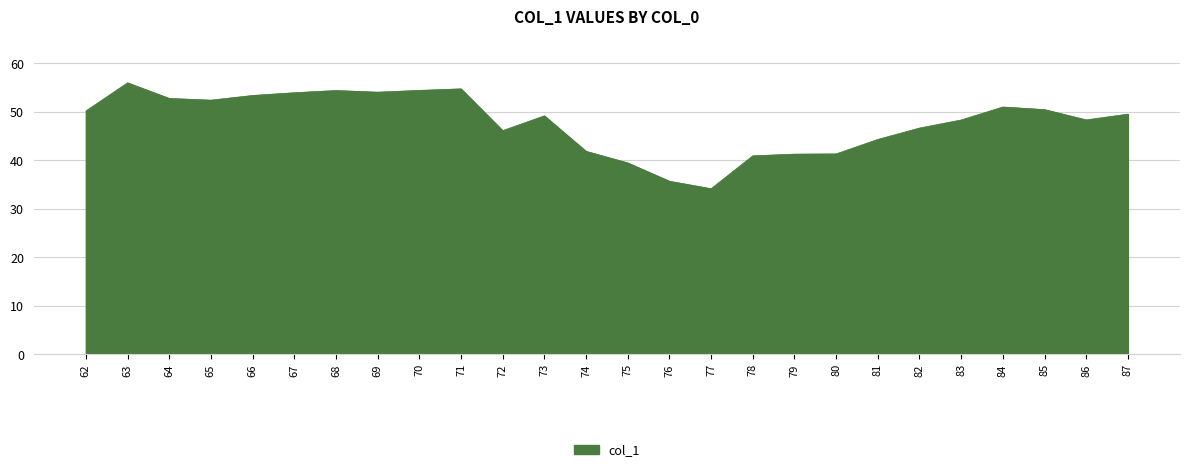

What is the approximate value at 84?

51.0